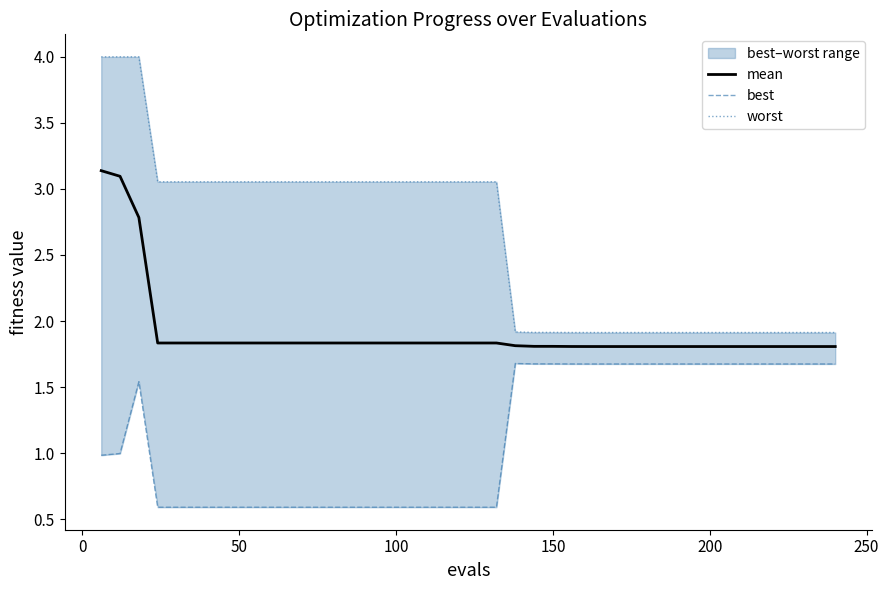

What is the lowest value of the mean series?

1.8